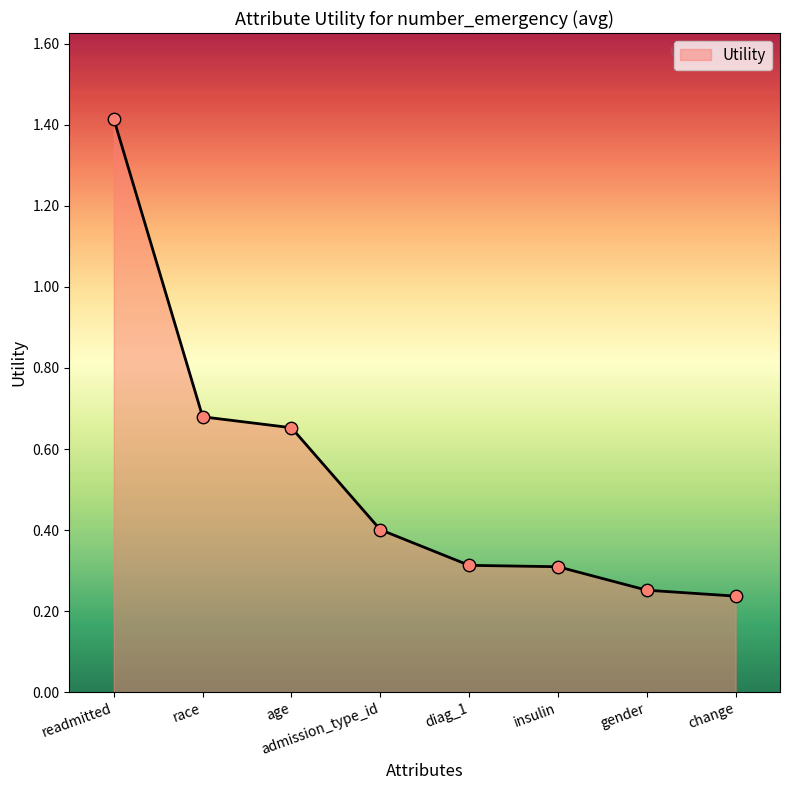

Which has a higher value, change or admission_type_id?

admission_type_id